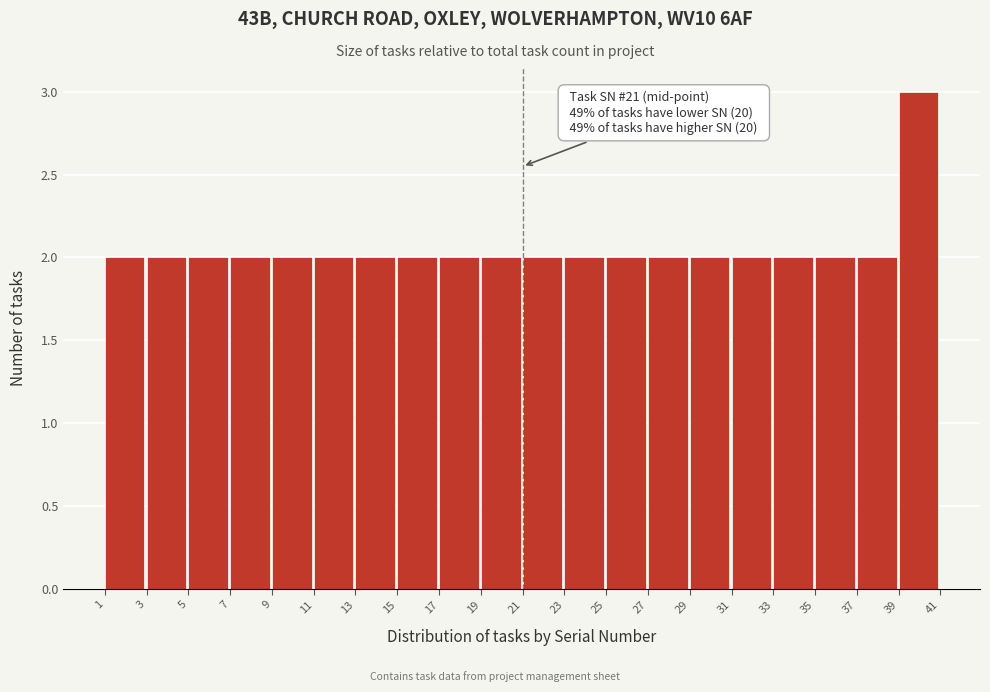

Which range on the x-axis has the tallest bar?

39 to 41